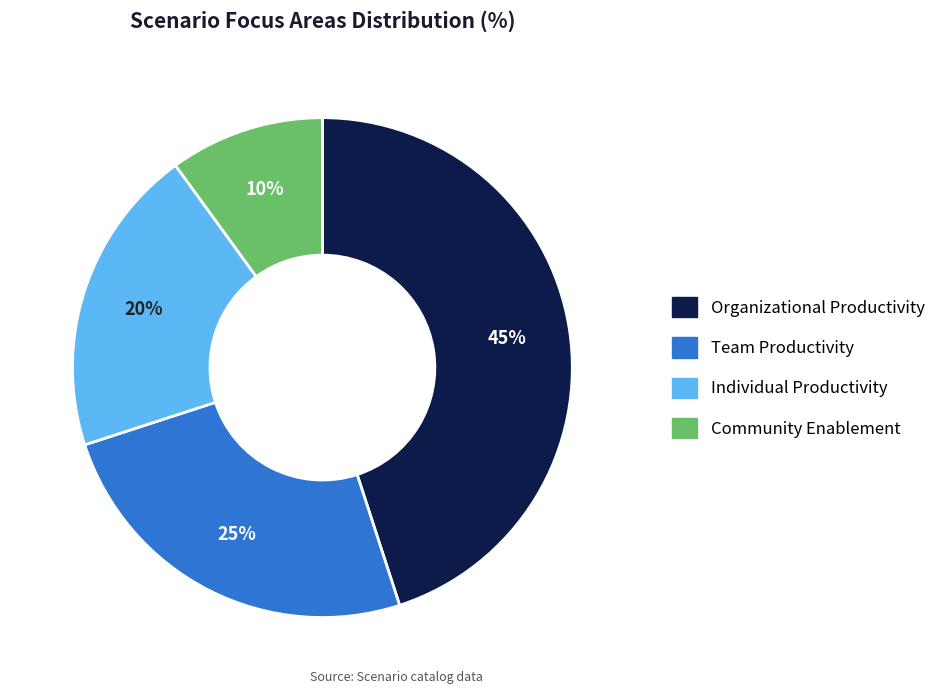

Is it true that Community Enablement is 10% of the pie?

True